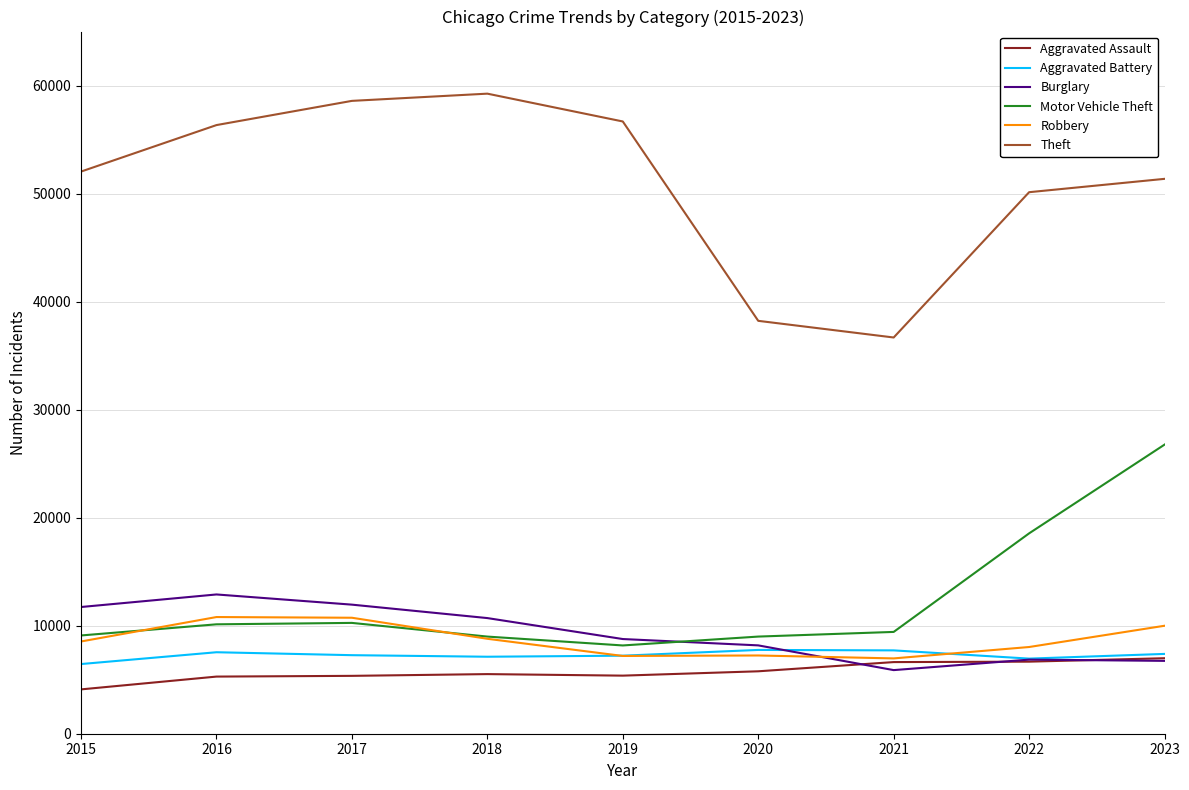

What is the lowest value of the Burglary series?

5889